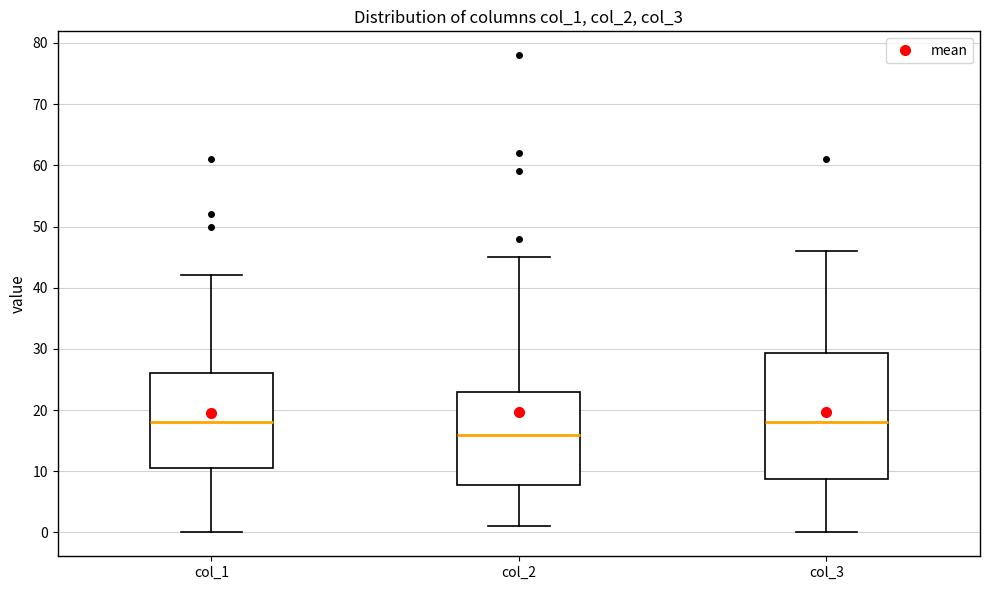

Where is the upper edge of the box for col_1 on the y-axis? The values are not printed on the chart, so give them approximately, as read against the axis.

26